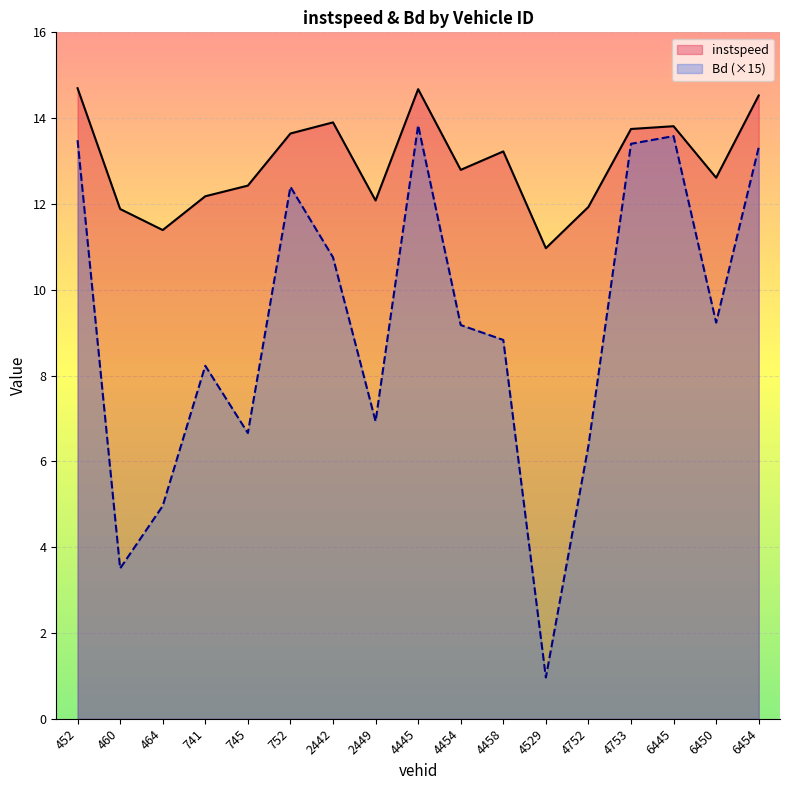

What is the difference between the second highest and second lowest values in the Bd series?

10.1